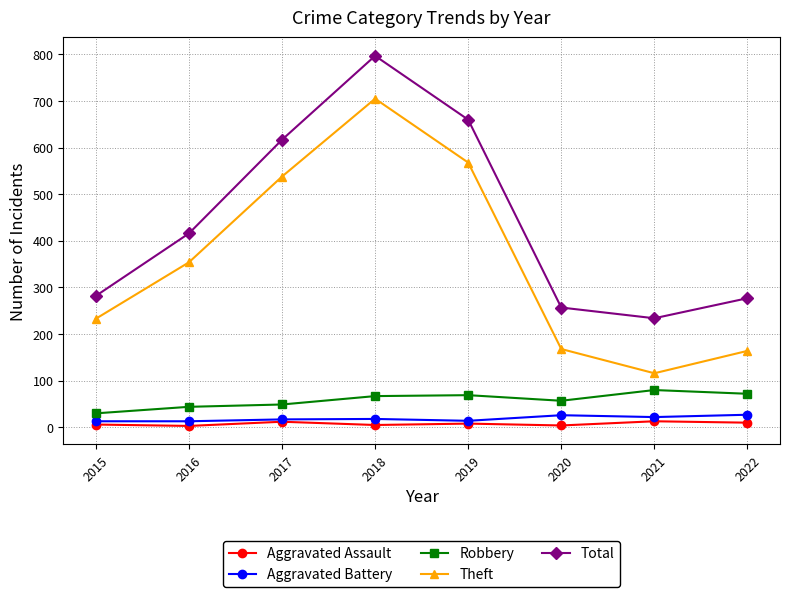

At how many categories does at least one series exceed 510?

3